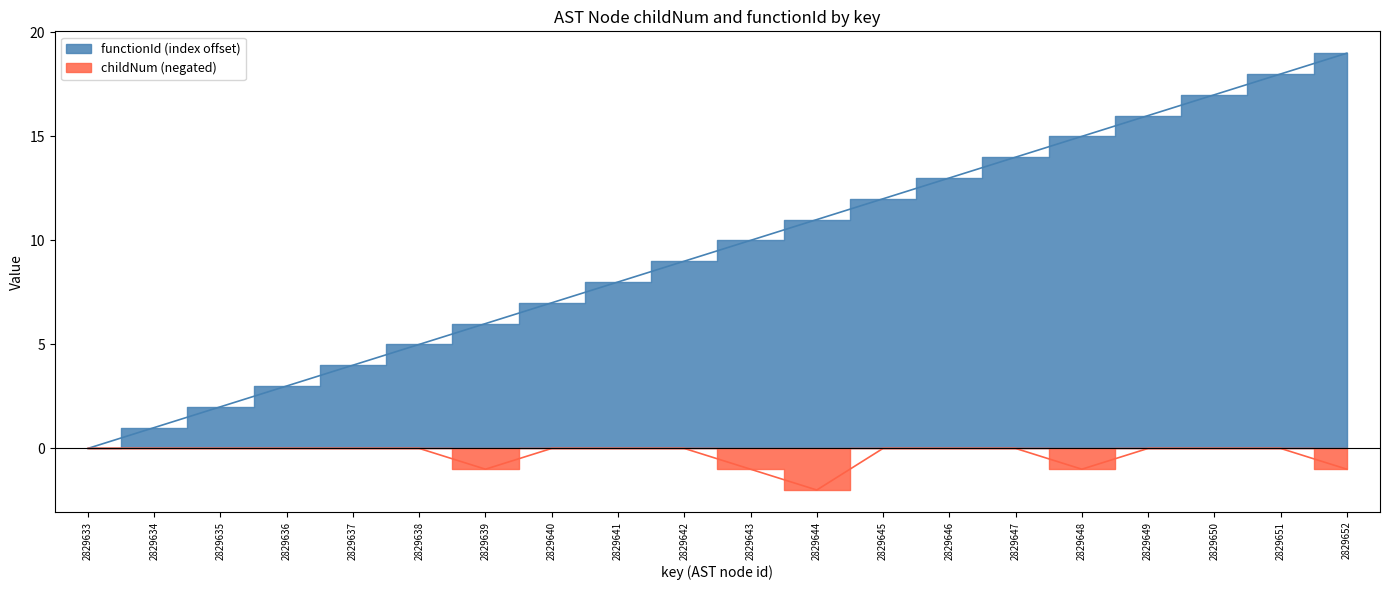

Which label corresponds to the largest value in the chart?

2829633